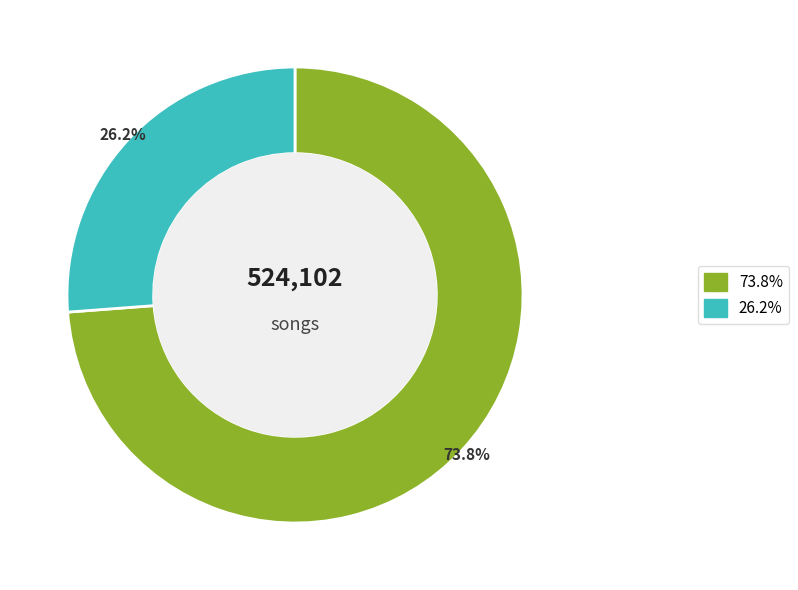

Is there a majority slice in this chart?

Yes